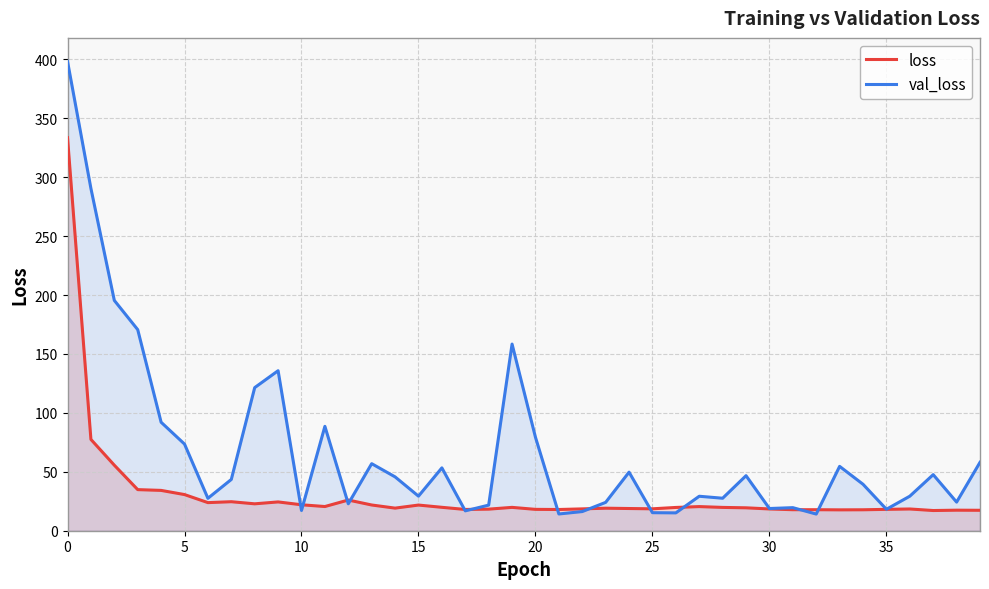

How many distinct data groups are displayed?

2